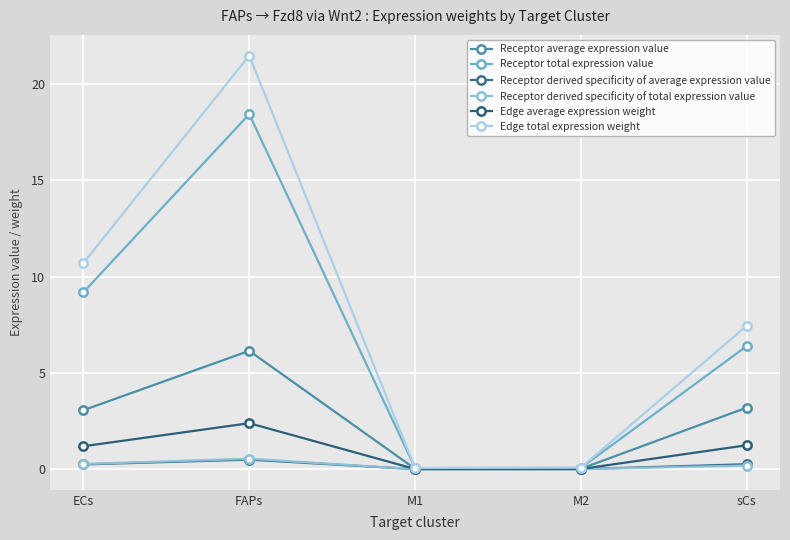

True or false: Edge total expression weight and Receptor total expression value cross at least once.

False